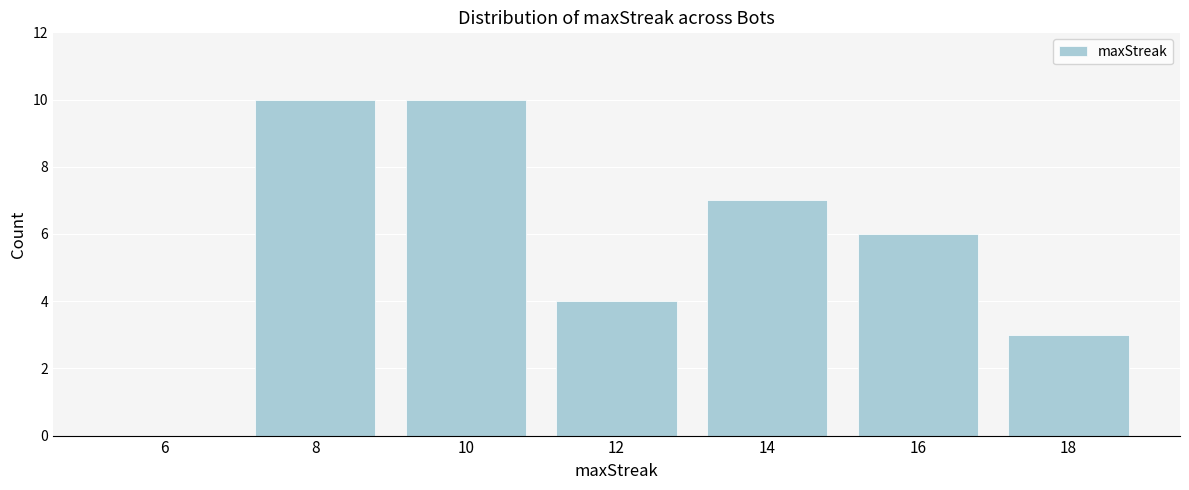

Reading right to left, transcribe all the data shown in this chart.

18=3	16=6	14=7	12=4	10=10	8=10	6=0